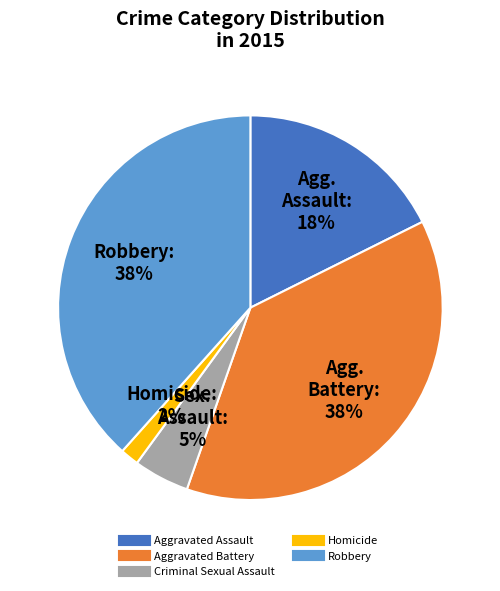

Between Aggravated Battery and Aggravated Assault, which is larger?

Aggravated Battery